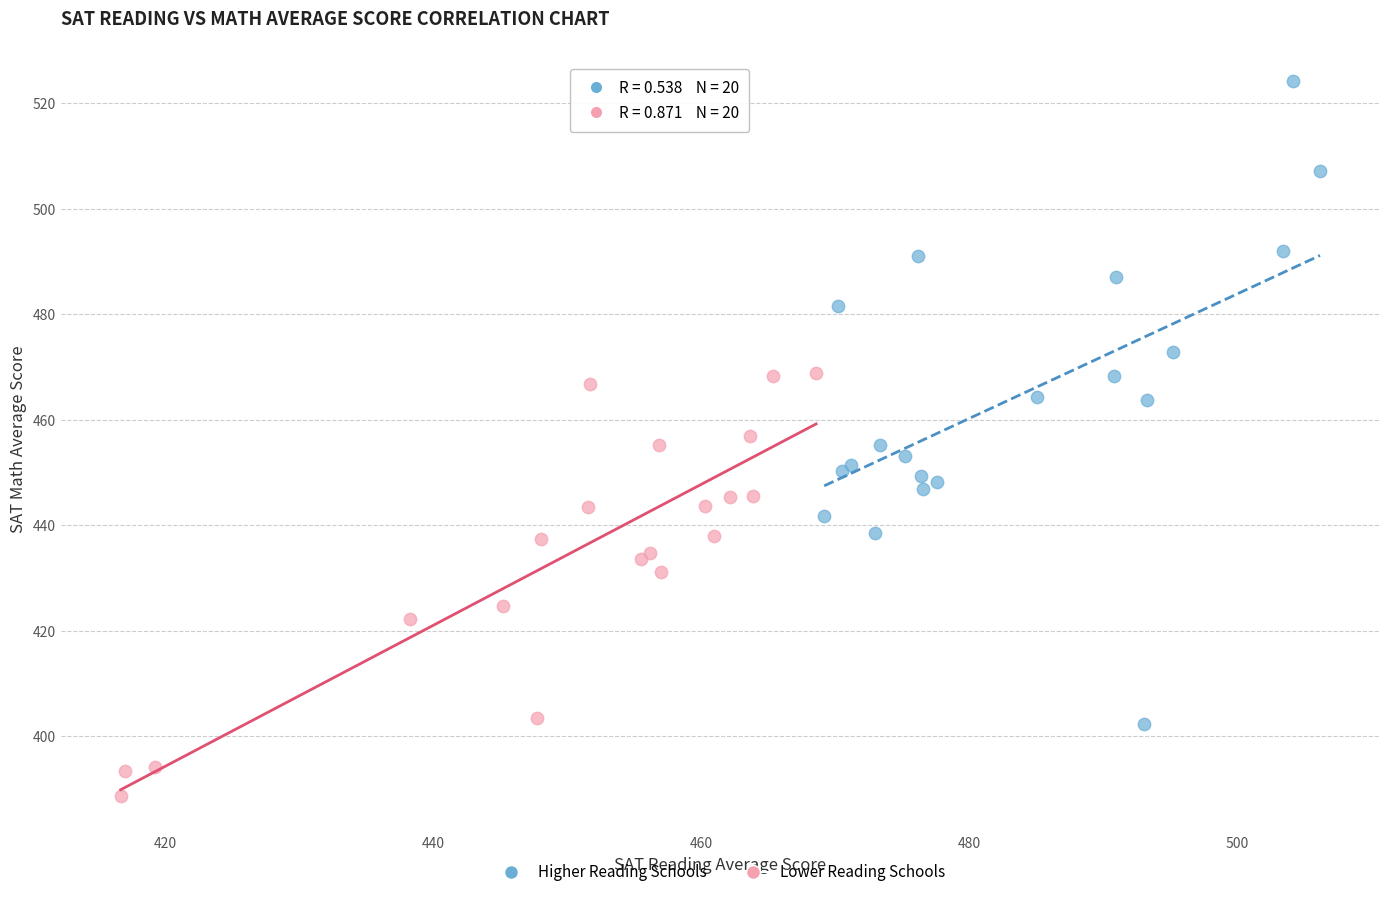

Which series contains the lowest Y value?

Lower Reading Schools